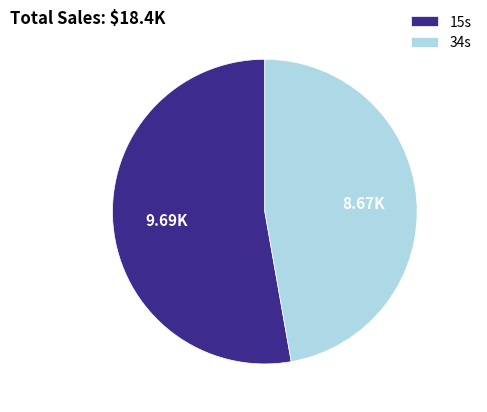

What is the ratio of the value at 15s to the value at 34s?

1.1